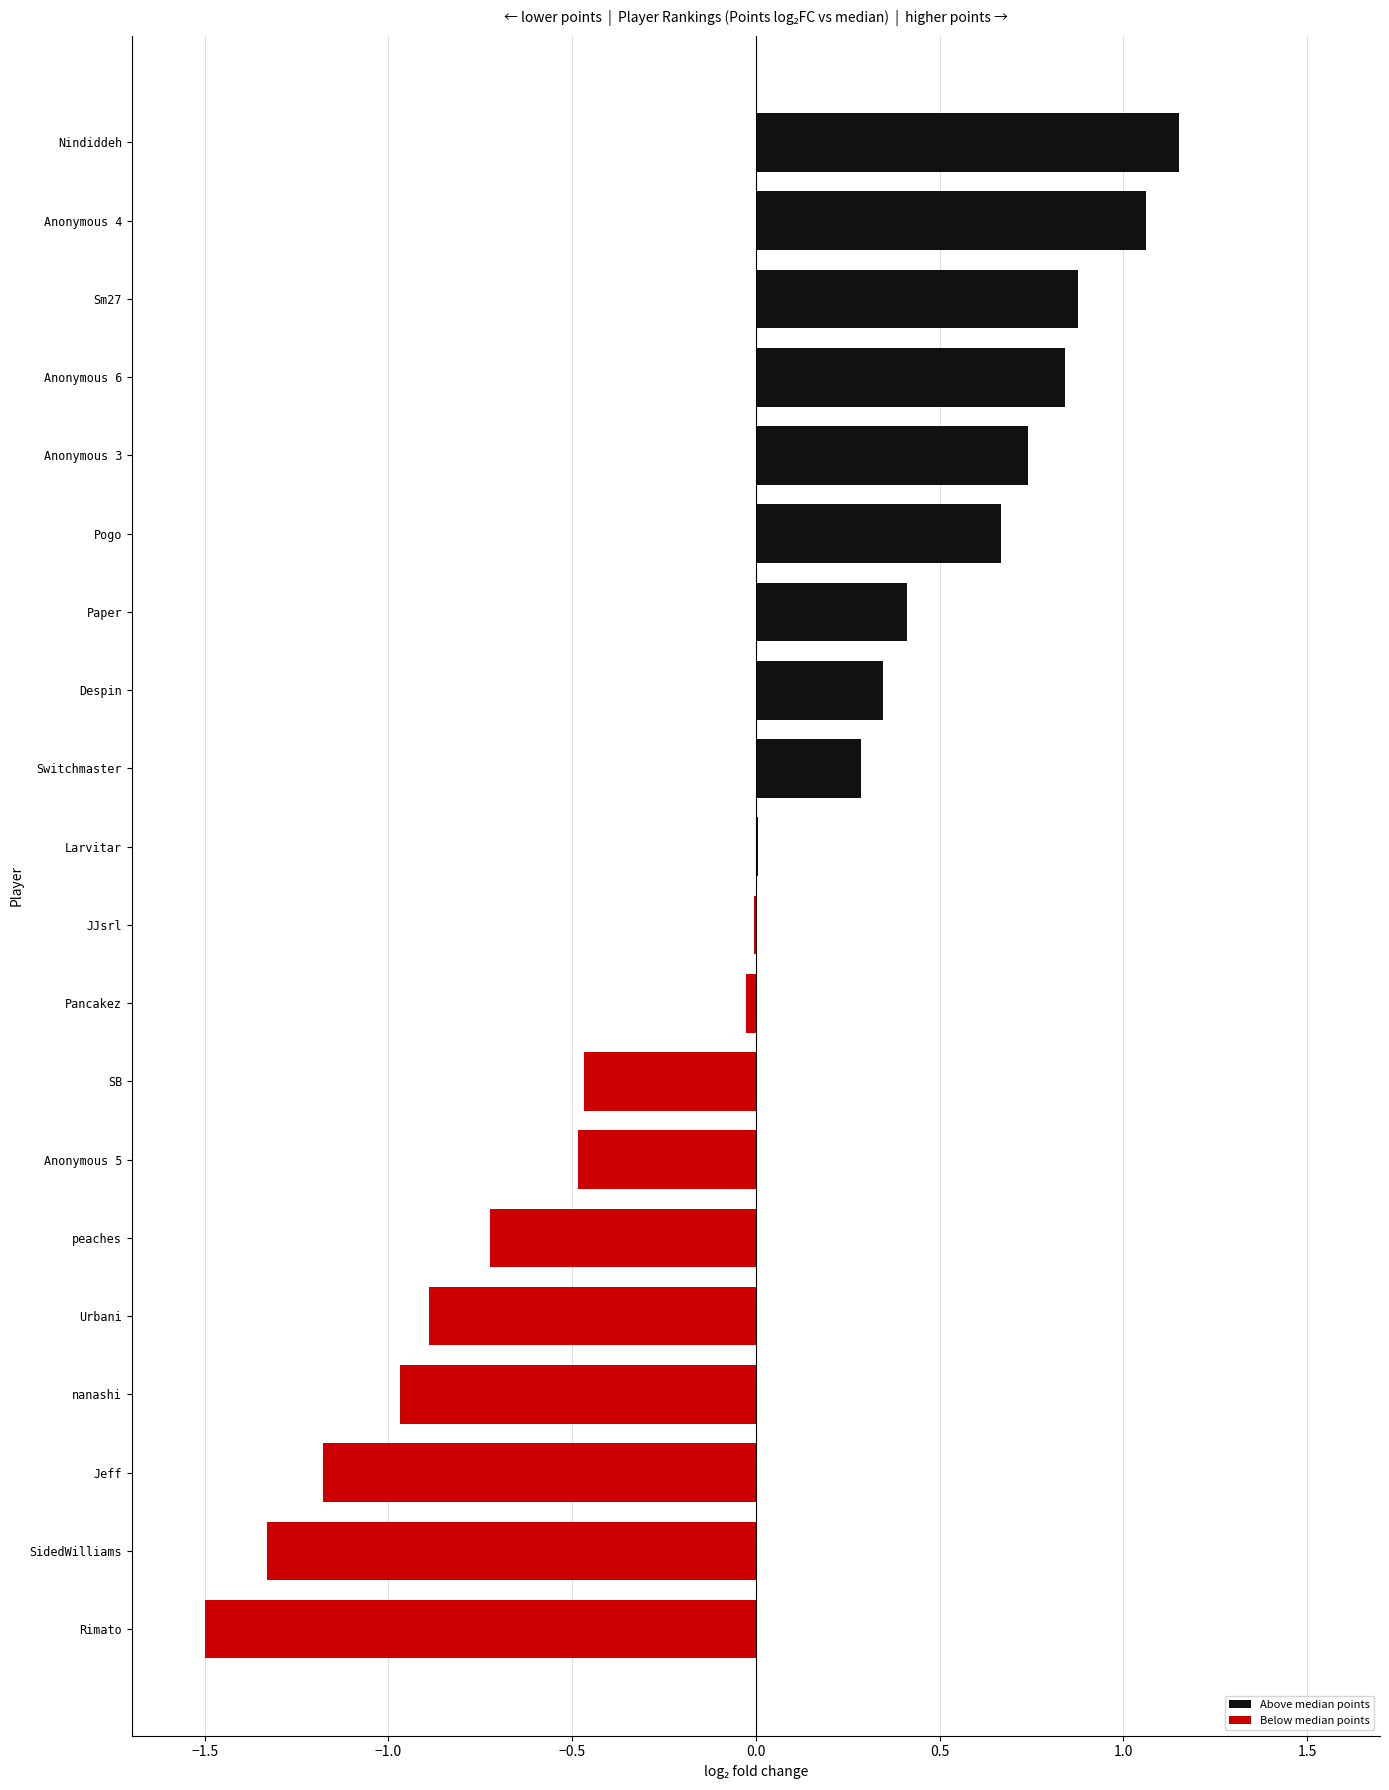

Is it true that the value at Rimato is -1.5?

True